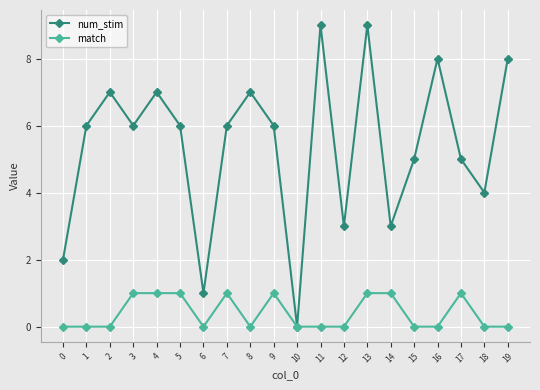

What is the sum of all num_stim values?

108